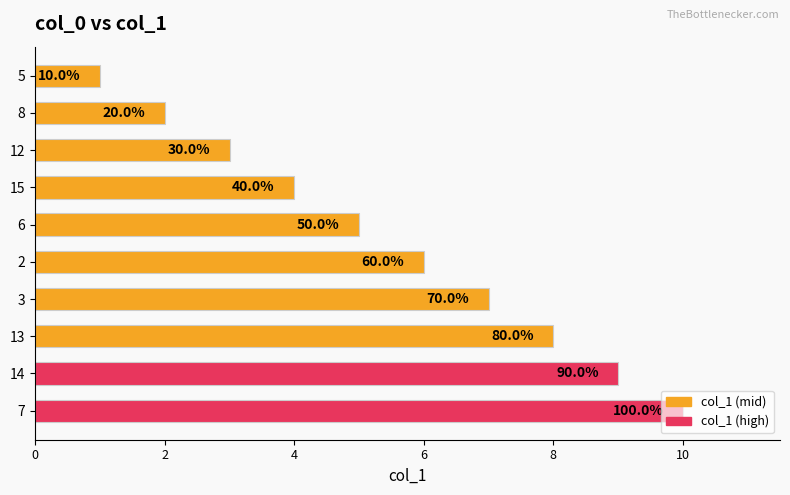

What is the difference between the maximum and minimum values?

9